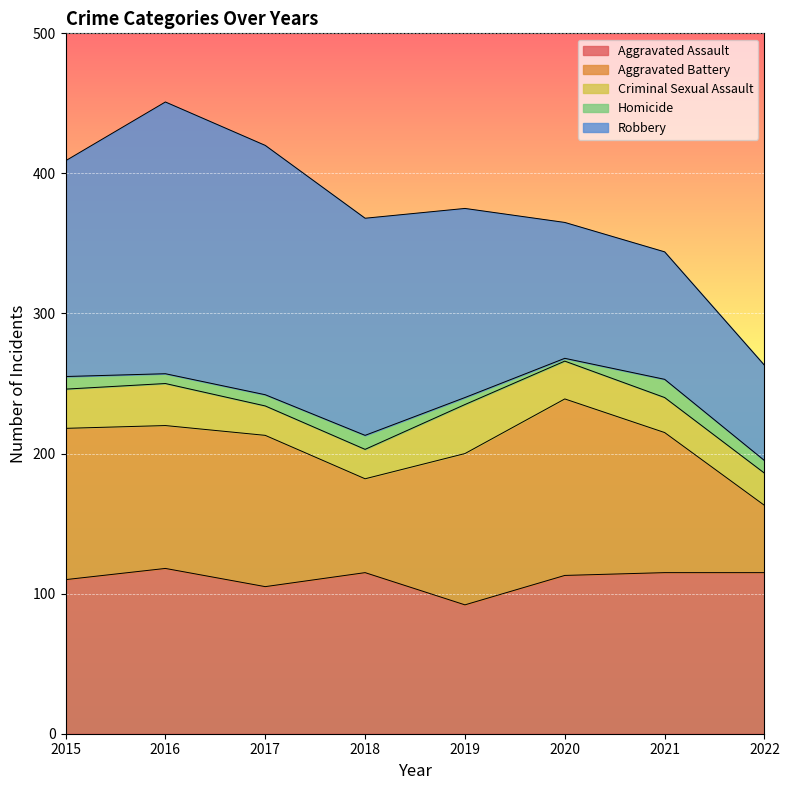

The value of Homicide at 2022 is 9. True or false?

True